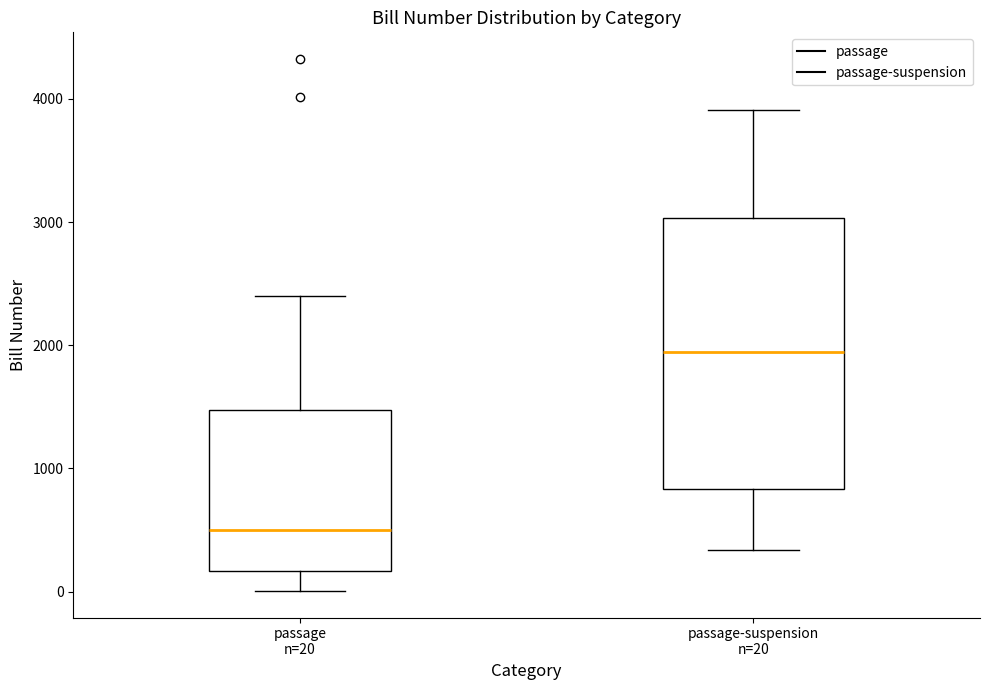

Reading left to right, read every box against the y-axis: the position of its median line, the range the box covers, and the ends of its whiskers. The values are not printed on the chart, so give them approximately, as read against the axis.

passage n=20: median 500, box 200 to 1500, whiskers 0 to 2400
passage-suspension n=20: median 1900, box 800 to 3000, whiskers 300 to 3900